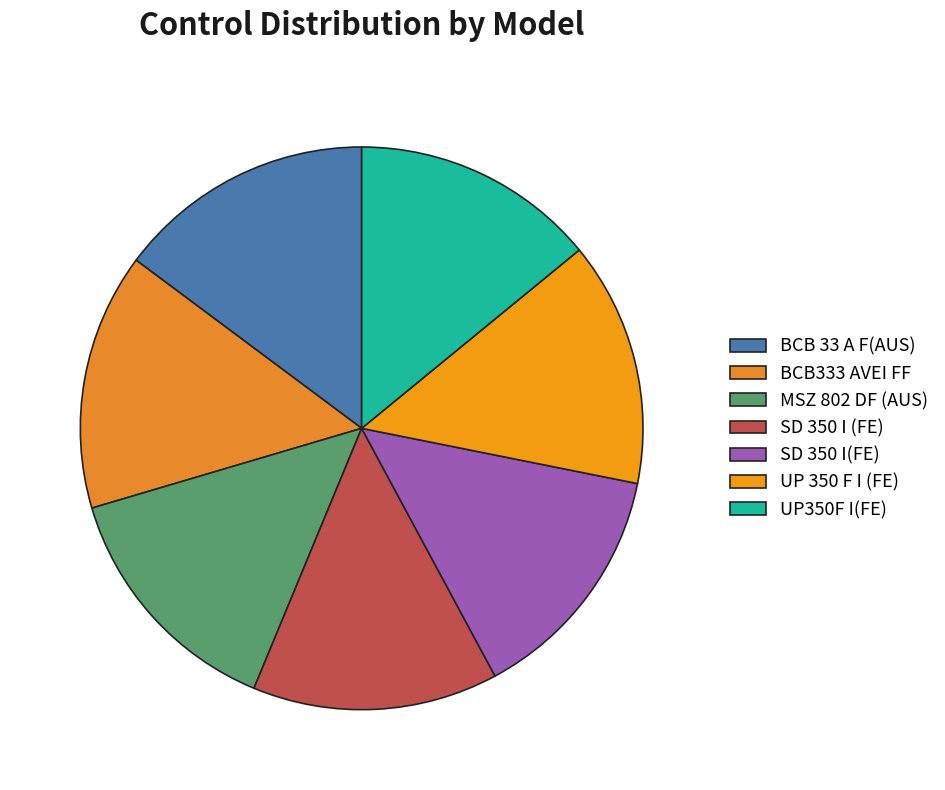

How many slices are in this pie chart?

7